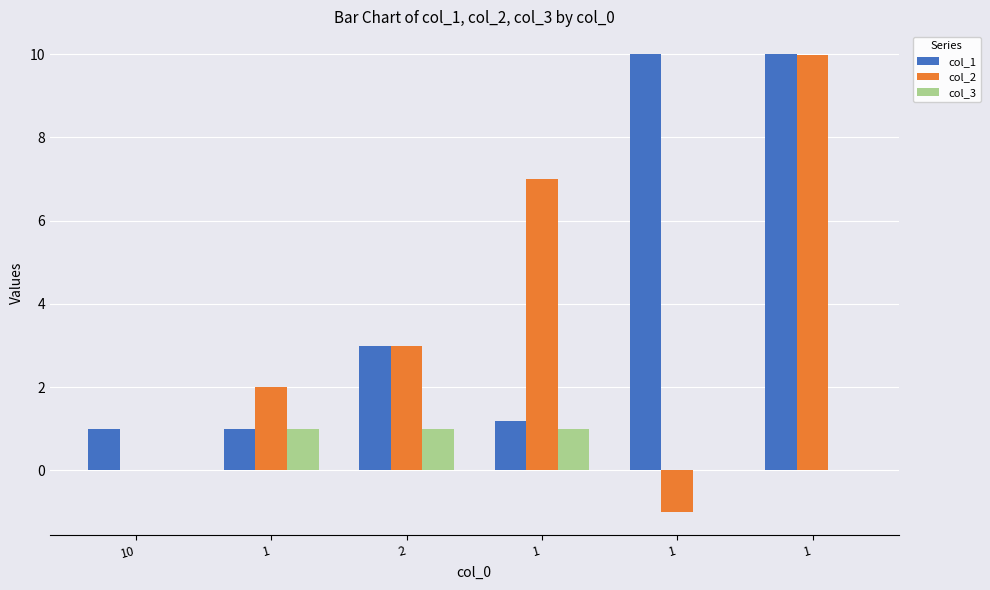

Reading right to left, what are all the values shown in this chart?

col_1: 1=10.0	1=10.0	1=1.2	2=3.0	1=1.0	10=1.0
col_2: 1=10.0	1=-1.0	1=7.0	2=3.0	1=2.0	10=0.0
col_3: 1=0.0	1=0.0	1=1.0	2=1.0	1=1.0	10=0.0